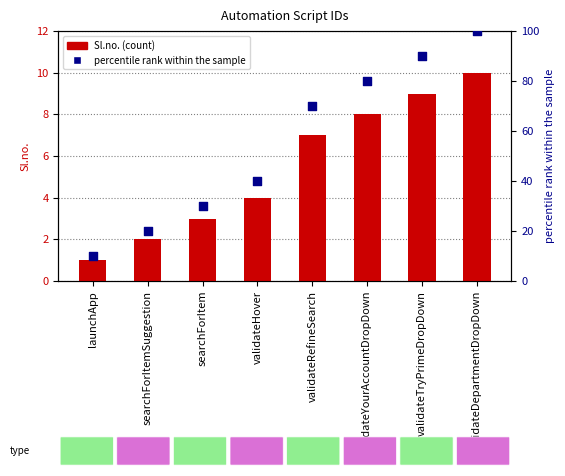

Which series contains the highest Y value?

percentile rank within the sample